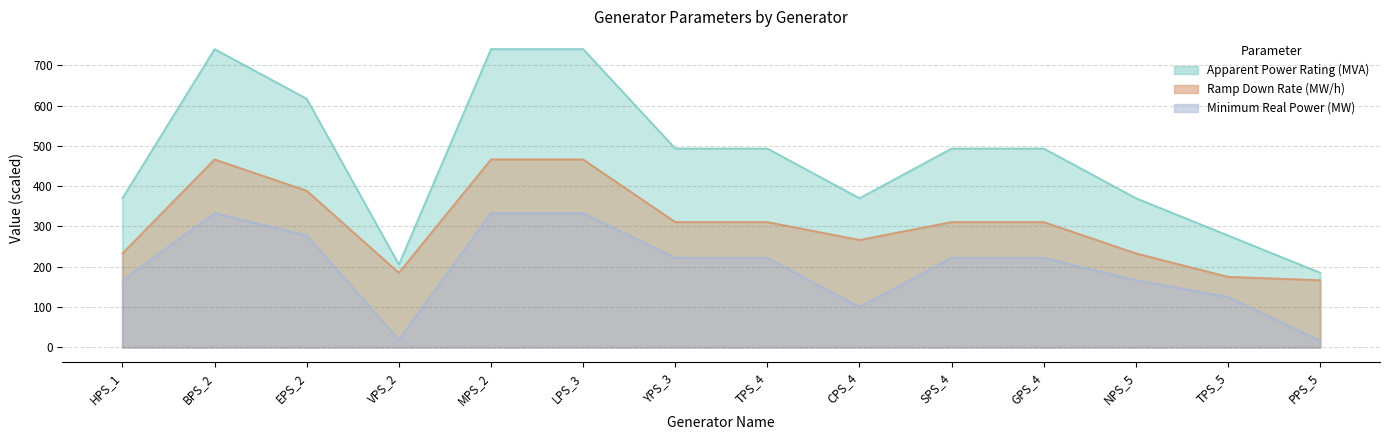

At which category does Ramp Down Rate (MW/h) reach its first local peak?

BPS_2